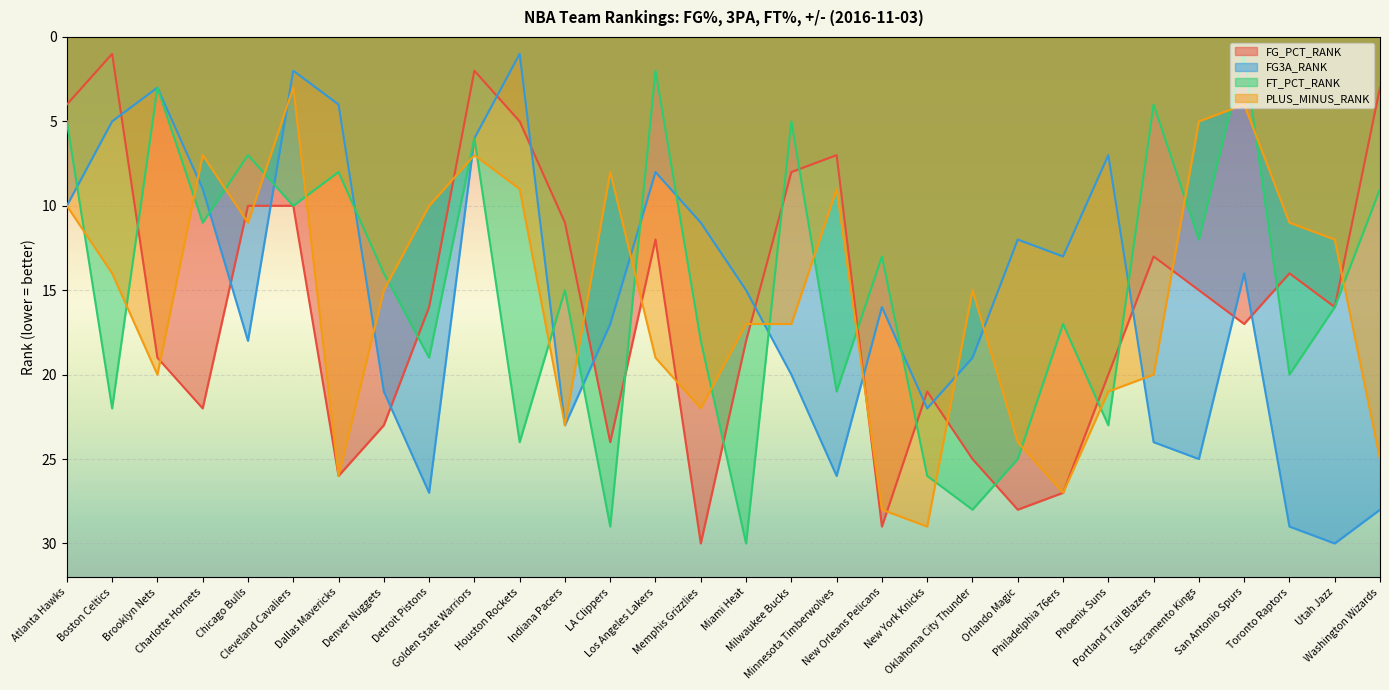

True or false: PLUS_MINUS_RANK and FT_PCT_RANK intersect in this chart.

True